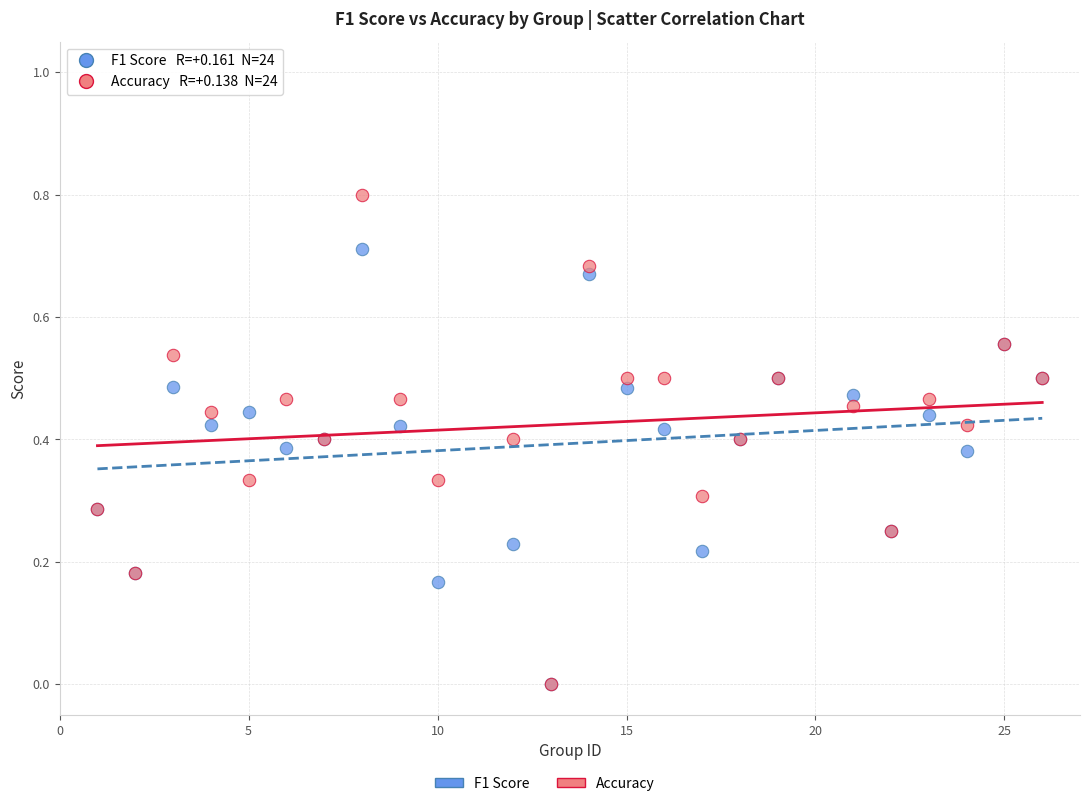

Which series has the widest spread of Y values?

Accuracy